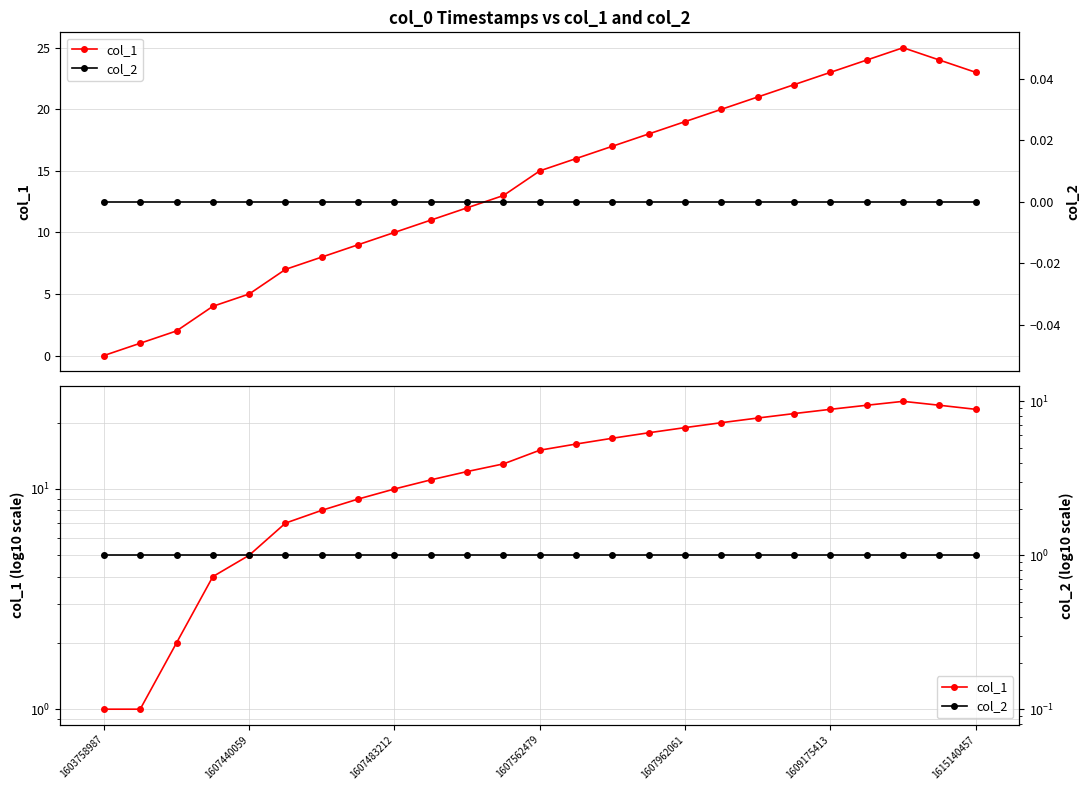

True or false: col_2 and col_1 cross at least once.

False